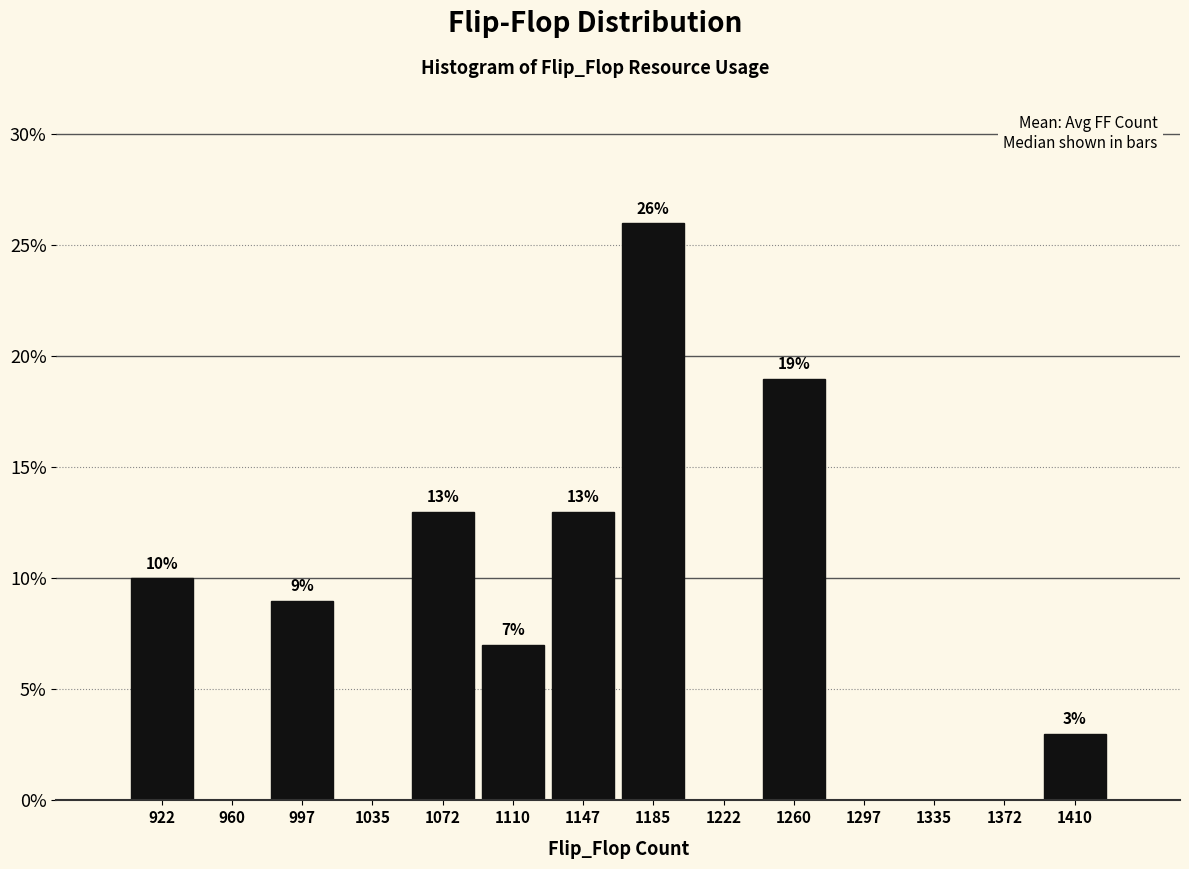

Which range on the x-axis has the tallest bar?

1166.5 to 1204.0